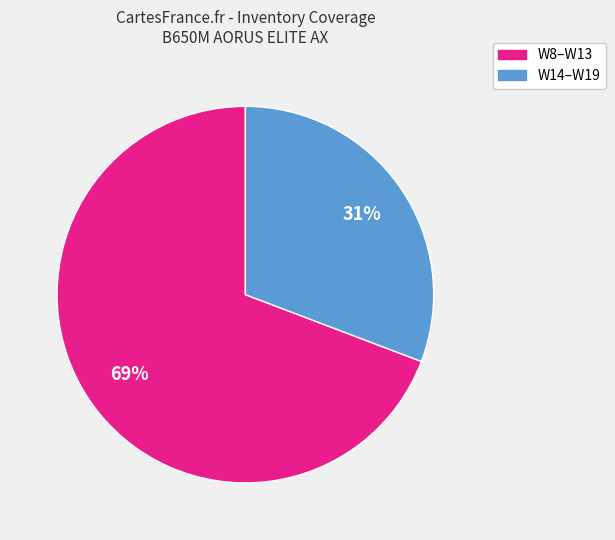

Is there a majority slice in this chart?

Yes